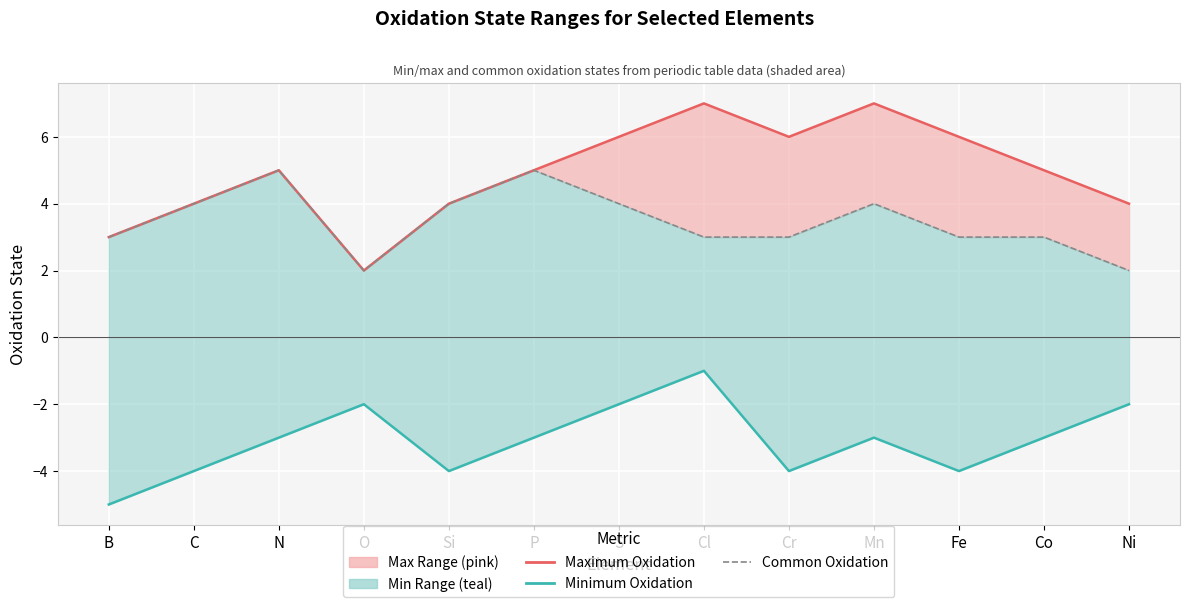

What is the maximum value for Common Oxidation State?

5